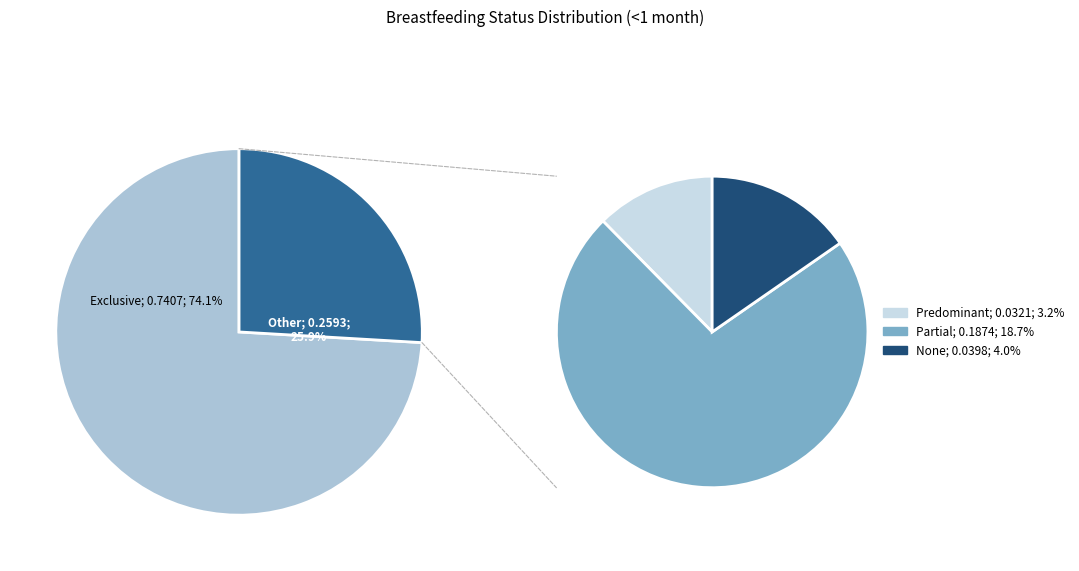

How many slices are in this pie chart?

4